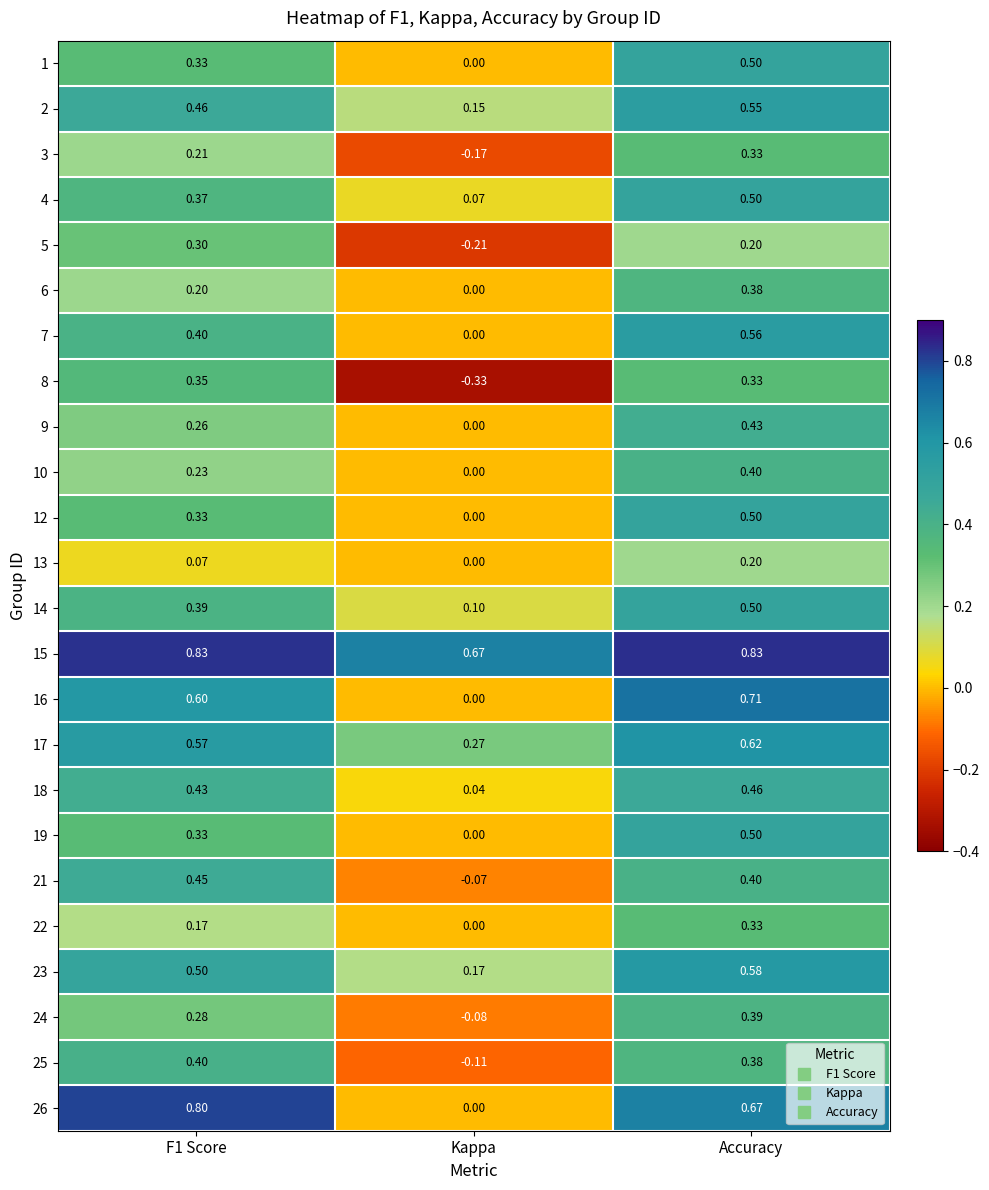

Which series has the largest total across all categories?

15